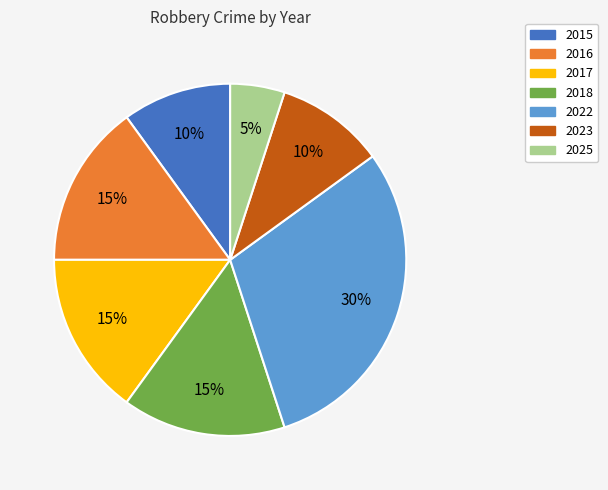

Which has a higher value, 2018 or 2022?

2022